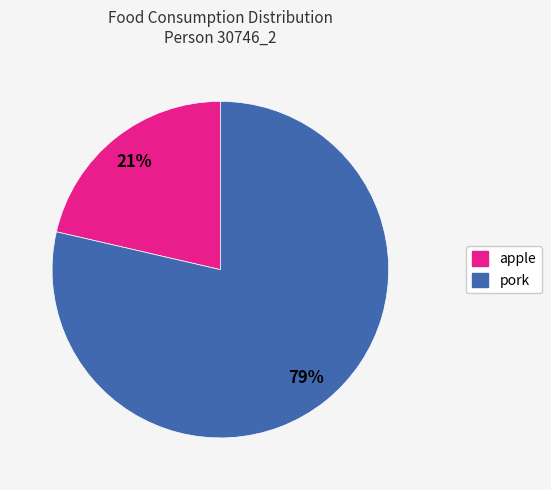

To the nearest percent, what percentage of the pie is apple?

21%